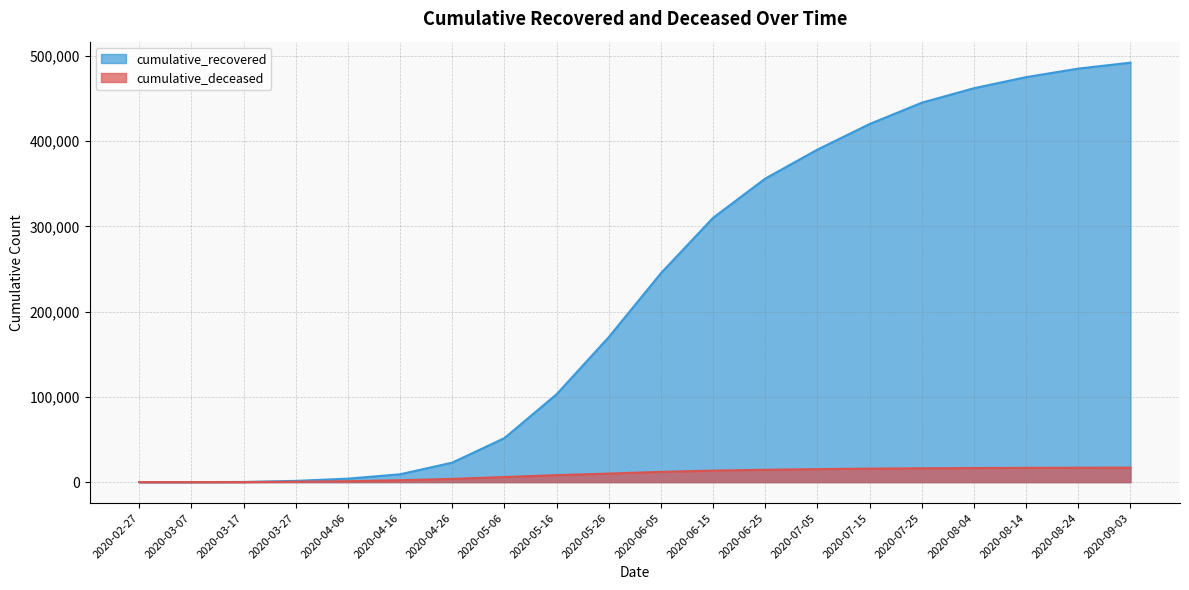

At which label is cumulative_deceased closest to 8475?

2020-05-16